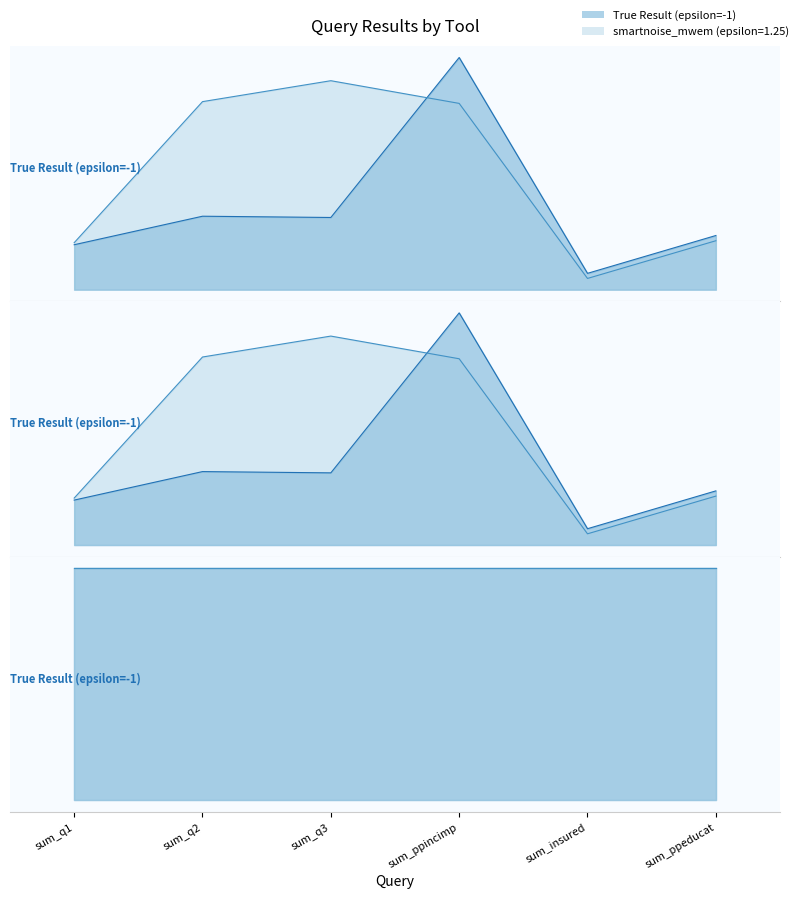

After their last crossing, which series has the higher values: smartnoise_mwem (epsilon=1.25) or True Result (epsilon=-1)?

True Result (epsilon=-1)